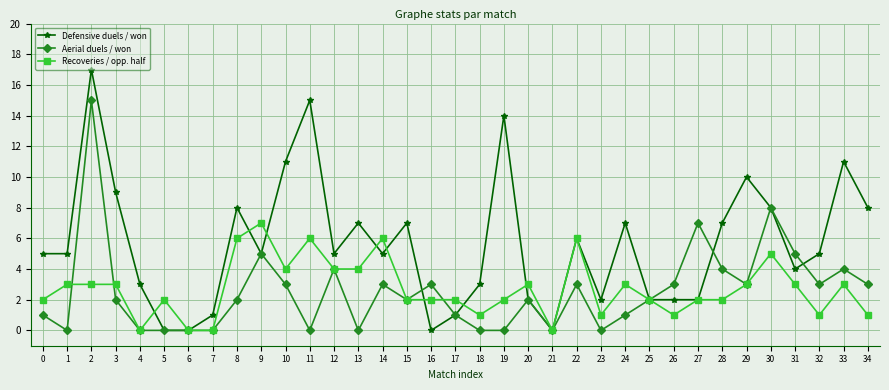

Where is the first local minimum for Aerial duels / won?

1